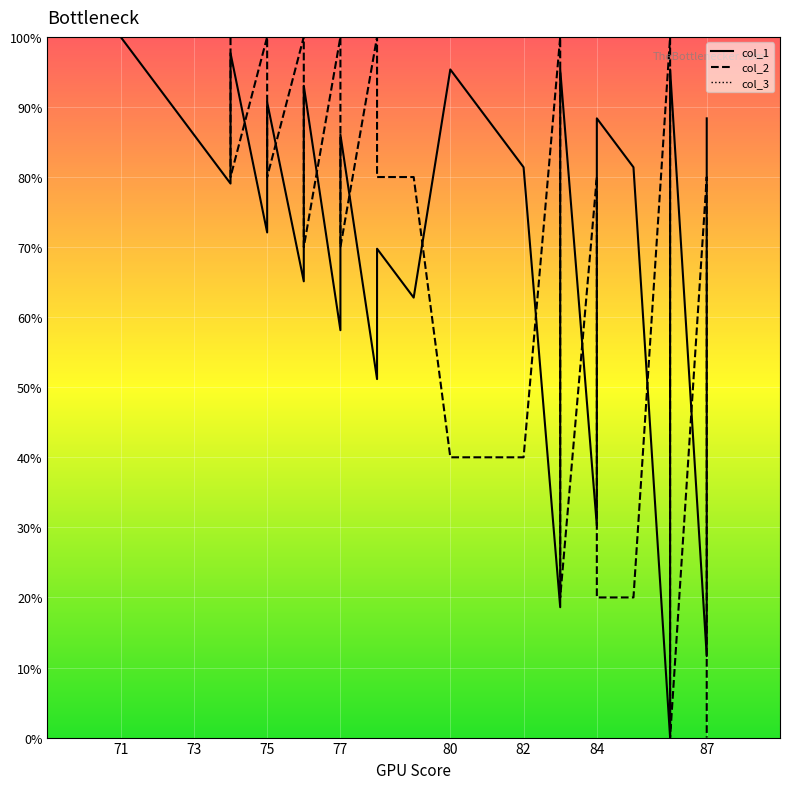

At how many categories does at least one series exceed 96?

11